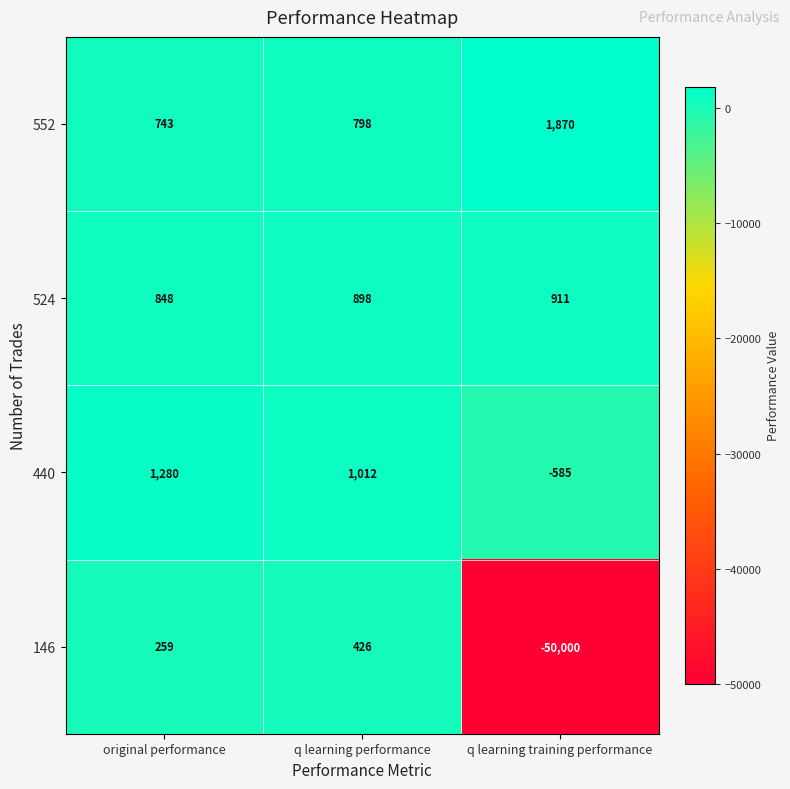

How many categories are shown in the chart?

3